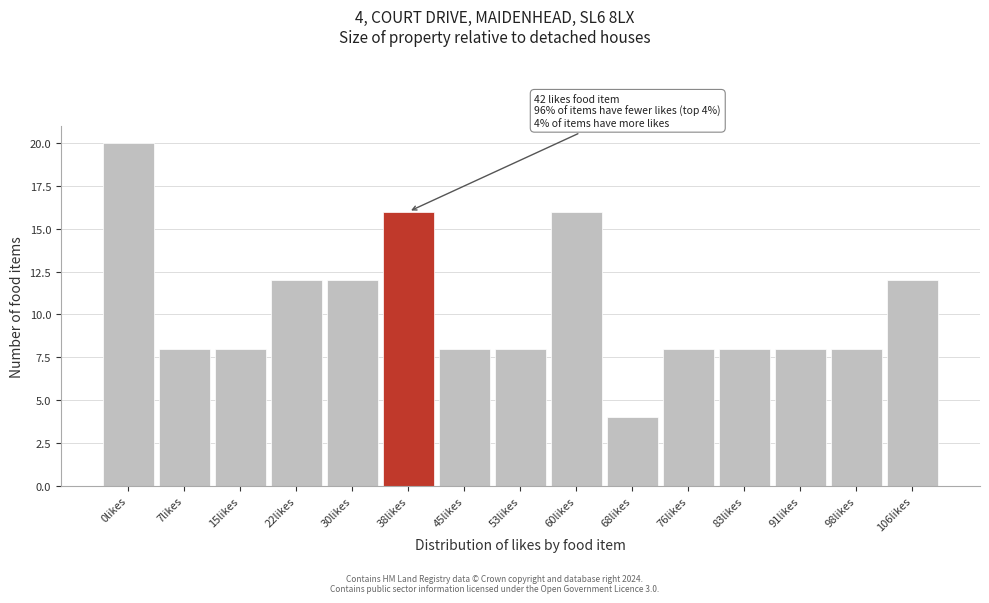

Reading left to right, what are all the values shown in this chart?

0likes=20	7likes=8	15likes=8	22likes=12	30likes=12	38likes=16	45likes=8	53likes=8	60likes=16	68likes=4	76likes=8	83likes=8	91likes=8	98likes=8	106likes=12